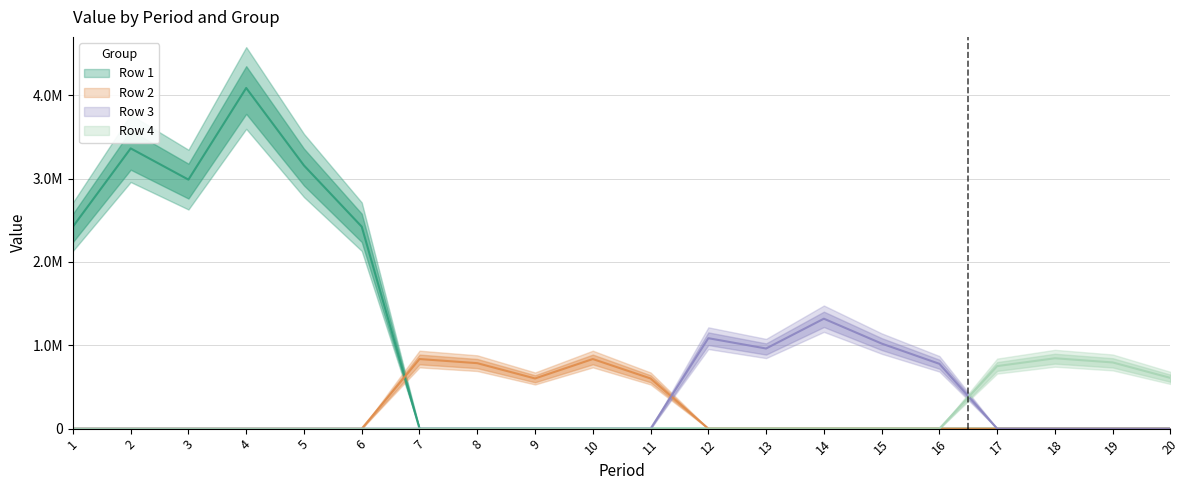

Which series has the widest spread of values?

Row 1